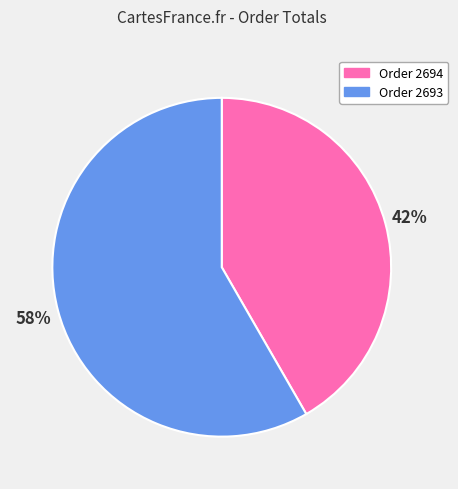

Is there any slice that represents more than half of the pie?

Yes